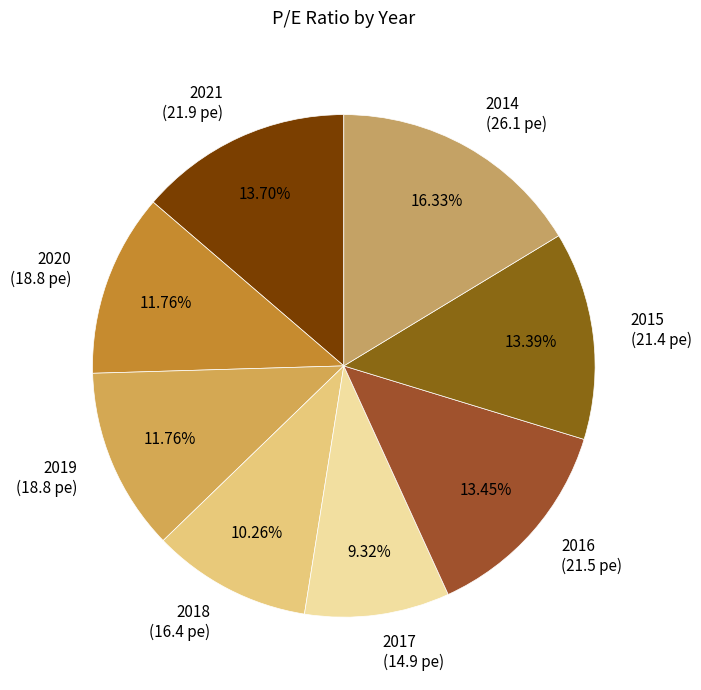

Between 2021 and 2018, which is larger?

2021